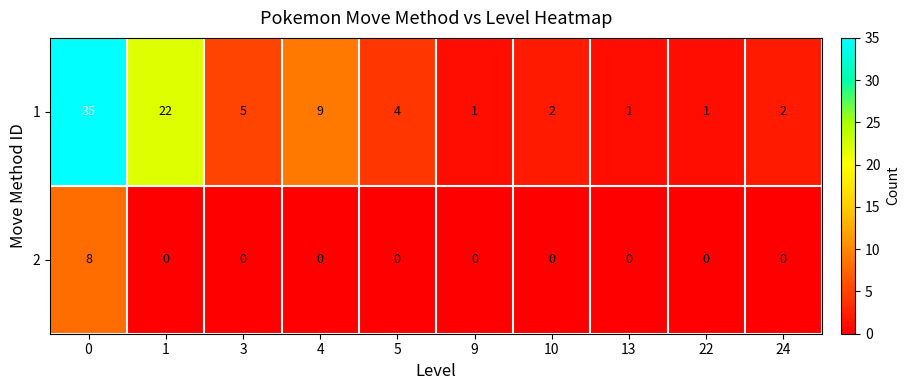

Is it true that 1 equals 35 at 0?

True